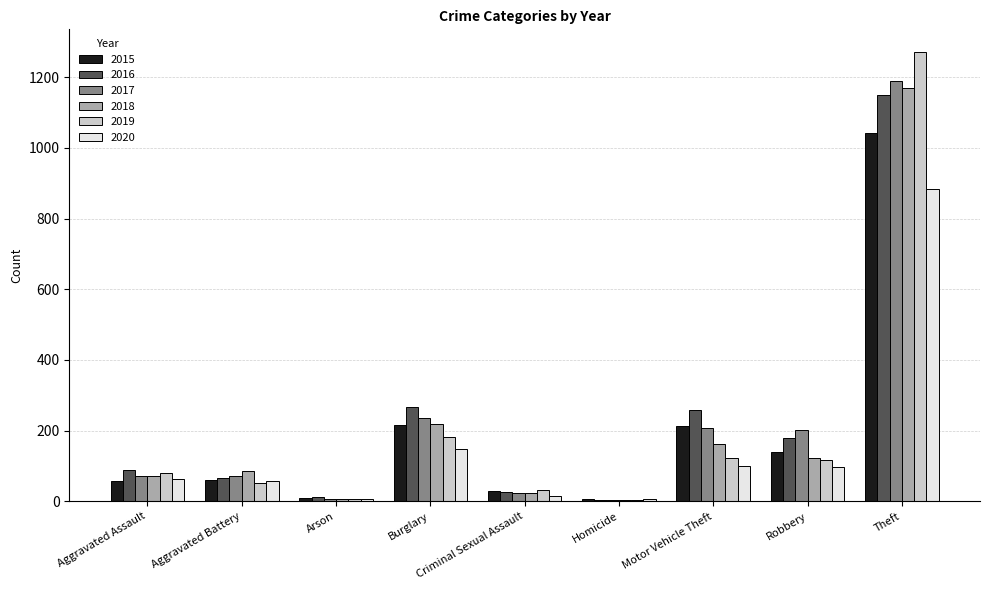

What is the maximum value for 2020?

884